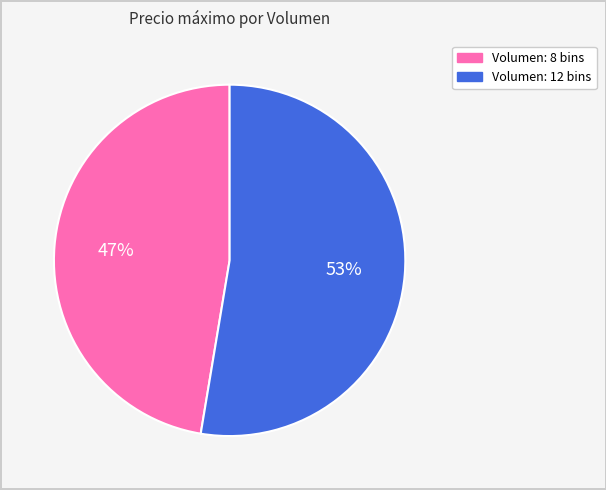

Is there any slice that represents more than half of the pie?

Yes